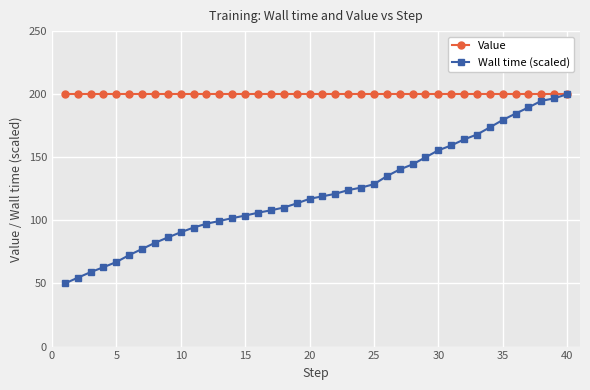

What is the greatest value displayed?

200.0